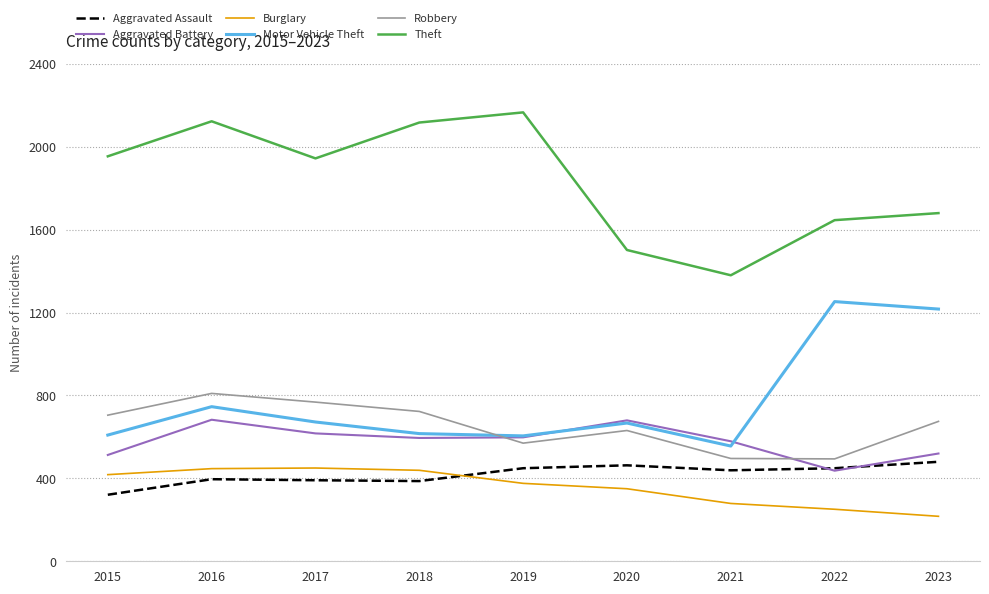

True or false: Motor Vehicle Theft and Theft cross at least once.

False